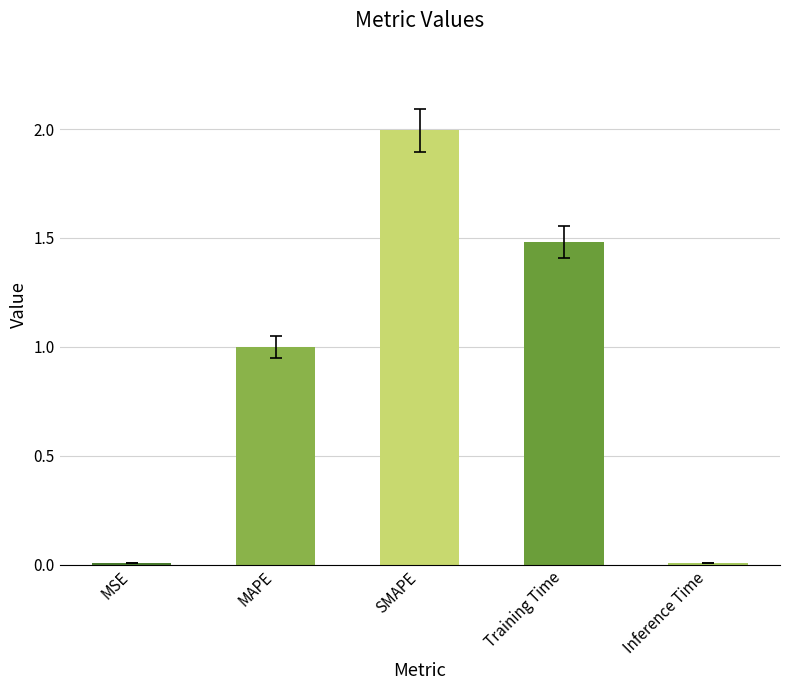

At which category does the chart reach its peak across all series?

SMAPE